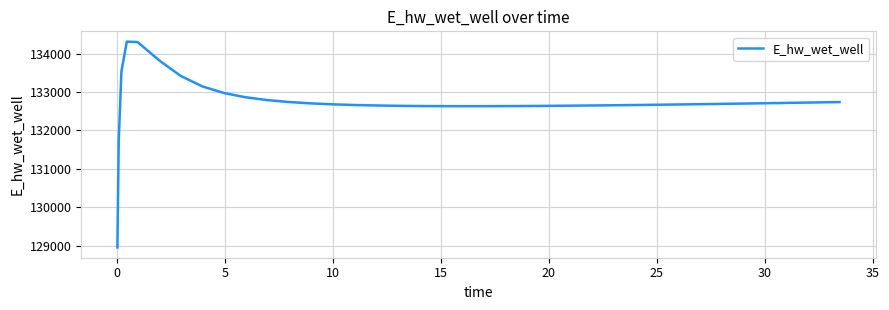

What is the greatest value displayed?

134312.7